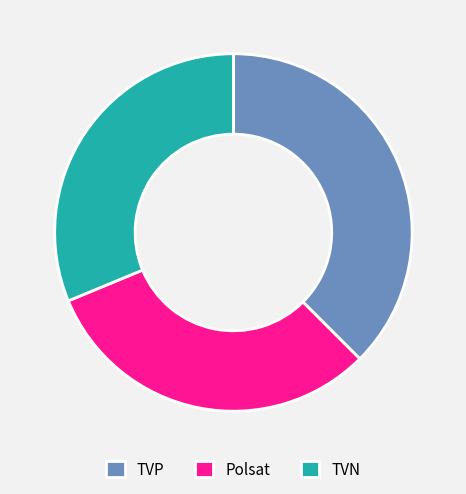

True or false: Polsat accounts for 31% of the total.

True